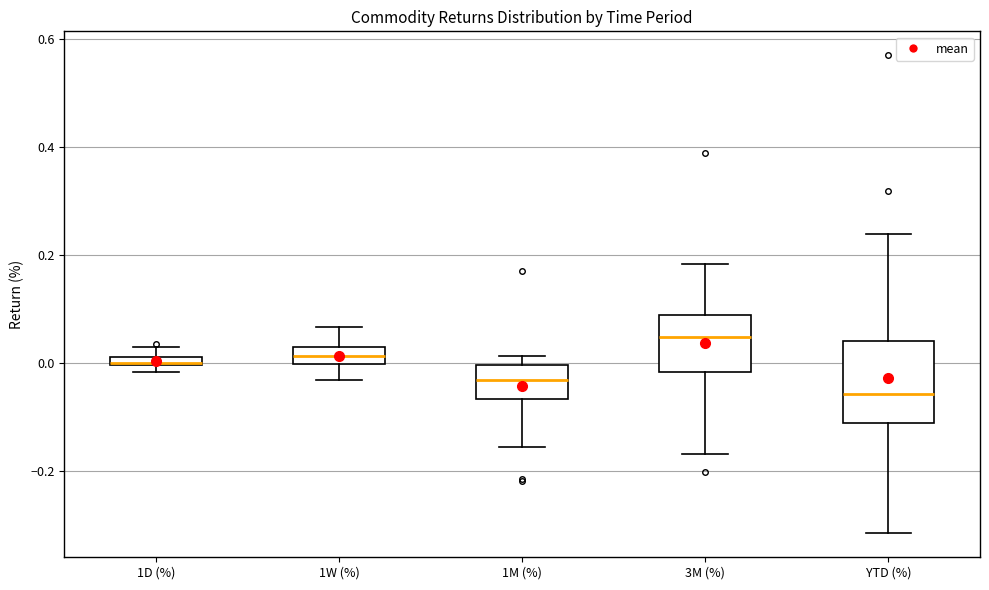

Where does the median line of the box for YTD (%) sit on the y-axis? The values are not printed on the chart, so give them approximately, as read against the axis.

-0.06